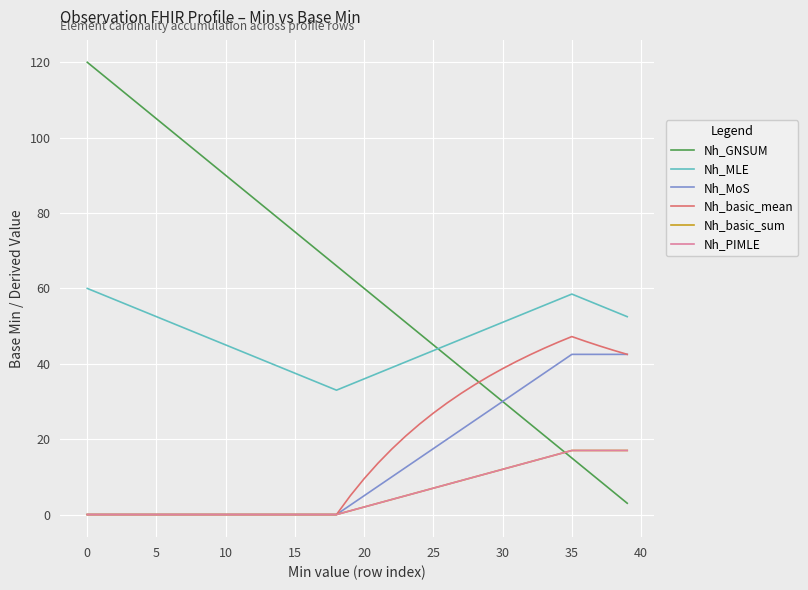

Does the chart have visible grid lines?

Yes